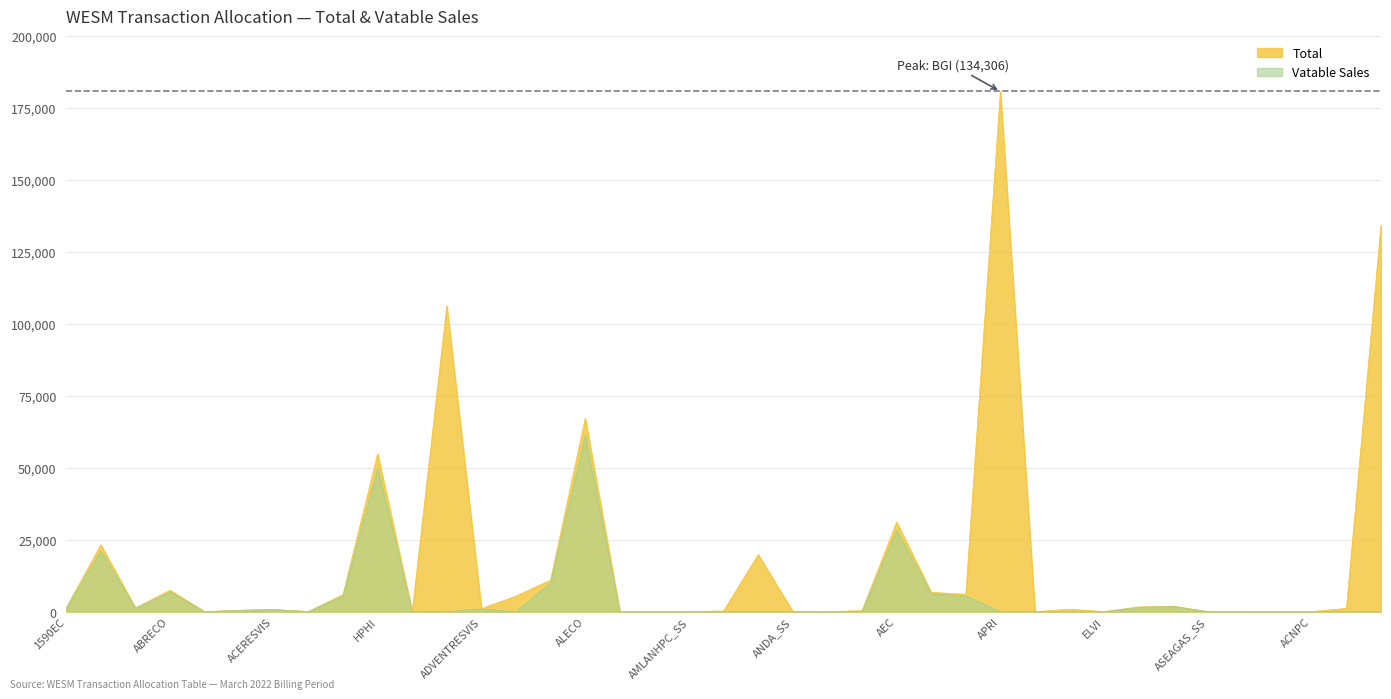

List the series in order of their peak value, highest first.

Total, Vatable Sales